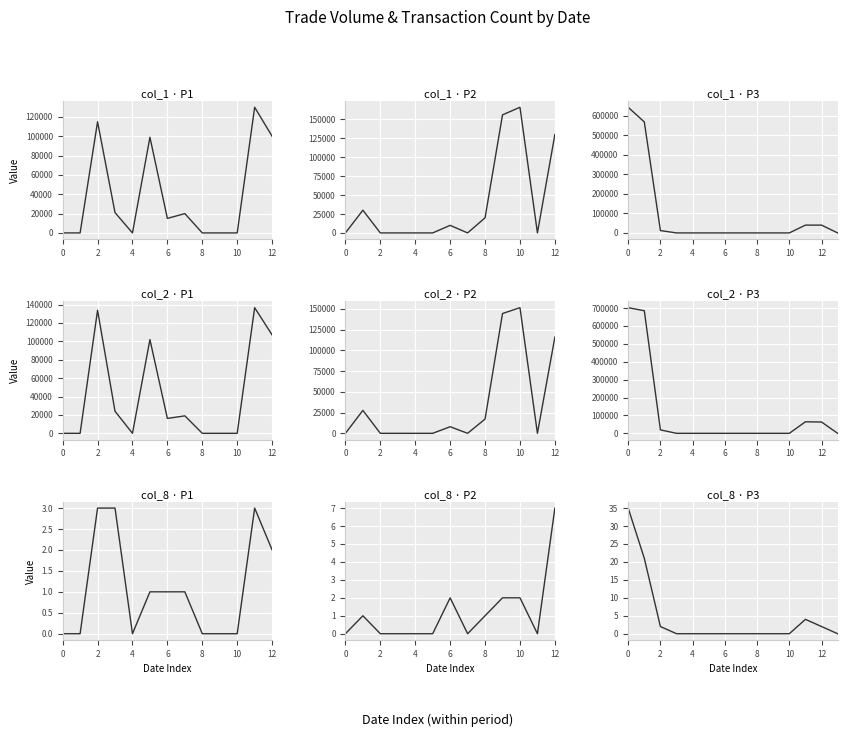

True or false: col_8 has more than 1 points higher than both neighbors.

True